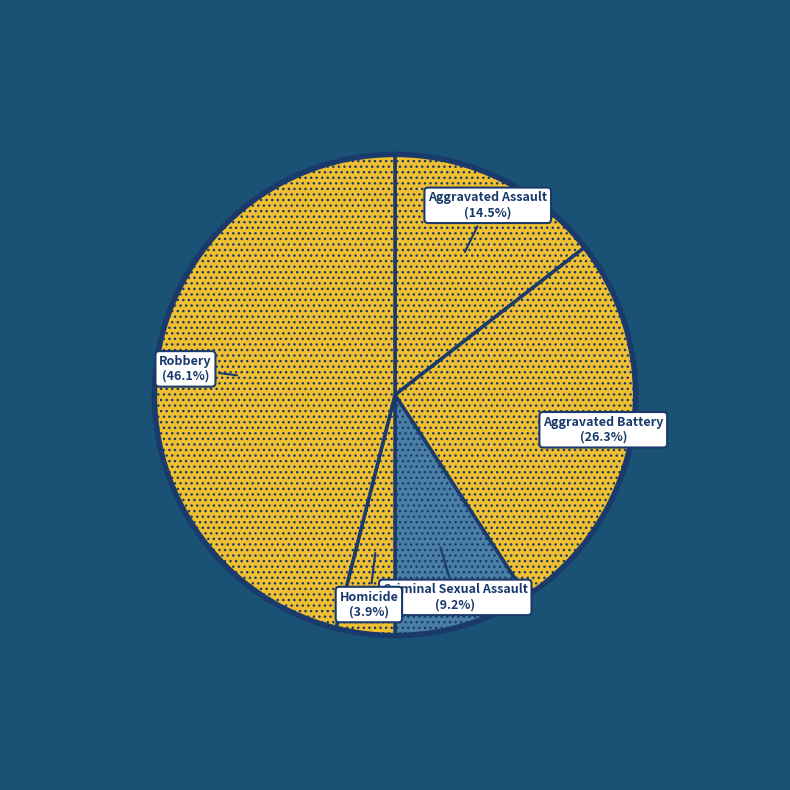

What portion of the pie excludes Criminal Sexual Assault?

90.8%